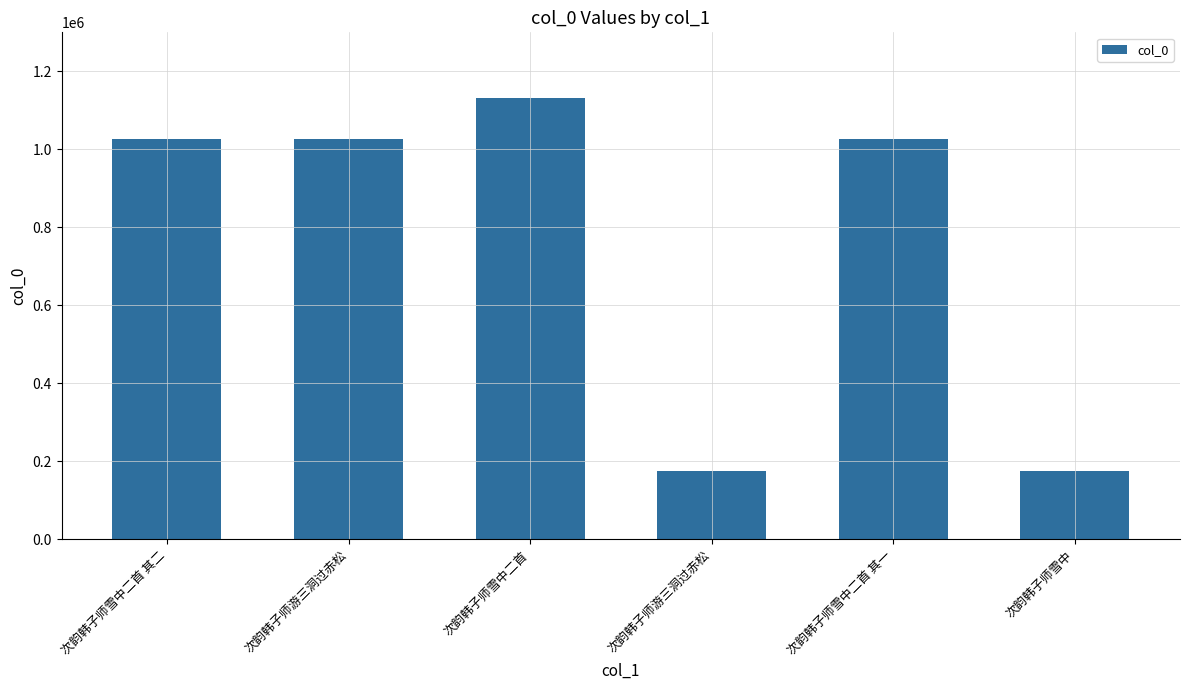

How many bars are there in total?

6